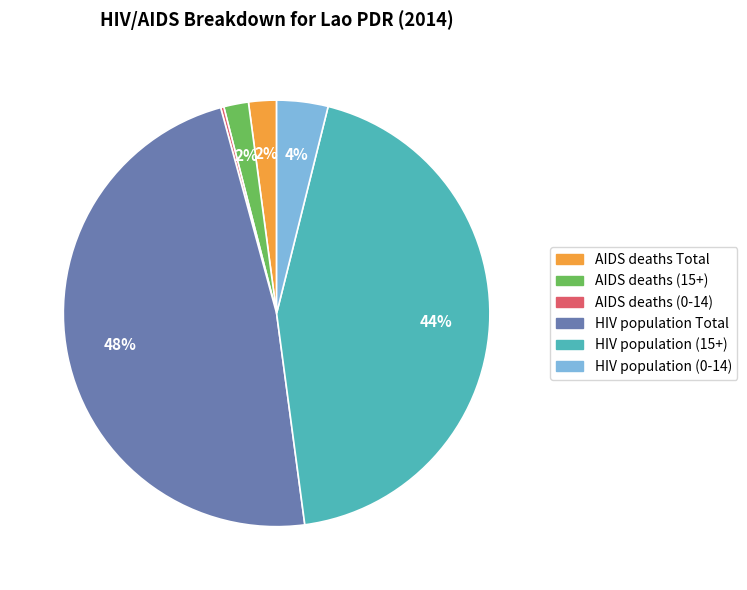

To the nearest percent, what is the difference between the largest and smallest slice percentages?

48%